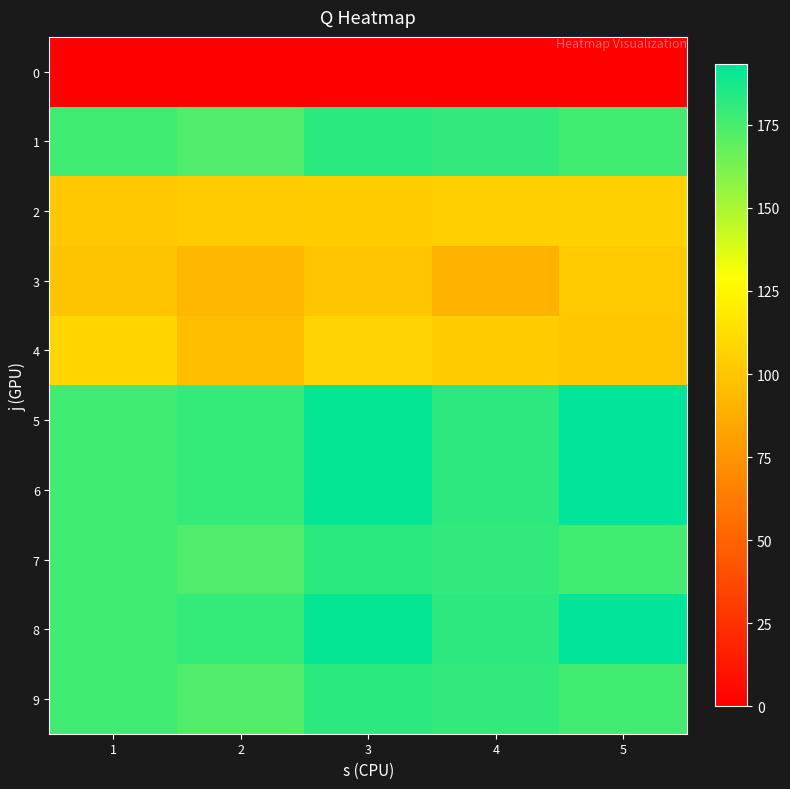

Reading right to left, list all the values displayed in this chart.

0: 5=0.0	4=0.0	3=0.0	2=0.0	1=0.0
1: 5=176.3	4=180.7	3=182.5	2=173.1	1=176.7
2: 5=105.7	4=105.4	3=103.9	2=103.0	1=101.4
3: 5=102.8	4=90.1	3=100.1	2=92.5	1=99.5
4: 5=100.5	4=103.7	3=106.6	2=96.9	1=108.5
5: 5=193.2	4=182.0	3=191.6	2=179.9	1=176.8
6: 5=193.2	4=182.0	3=191.6	2=179.9	1=176.8
7: 5=176.3	4=180.7	3=182.5	2=173.1	1=176.7
8: 5=193.2	4=182.0	3=191.6	2=179.9	1=176.8
9: 5=176.3	4=180.7	3=182.5	2=173.1	1=176.7